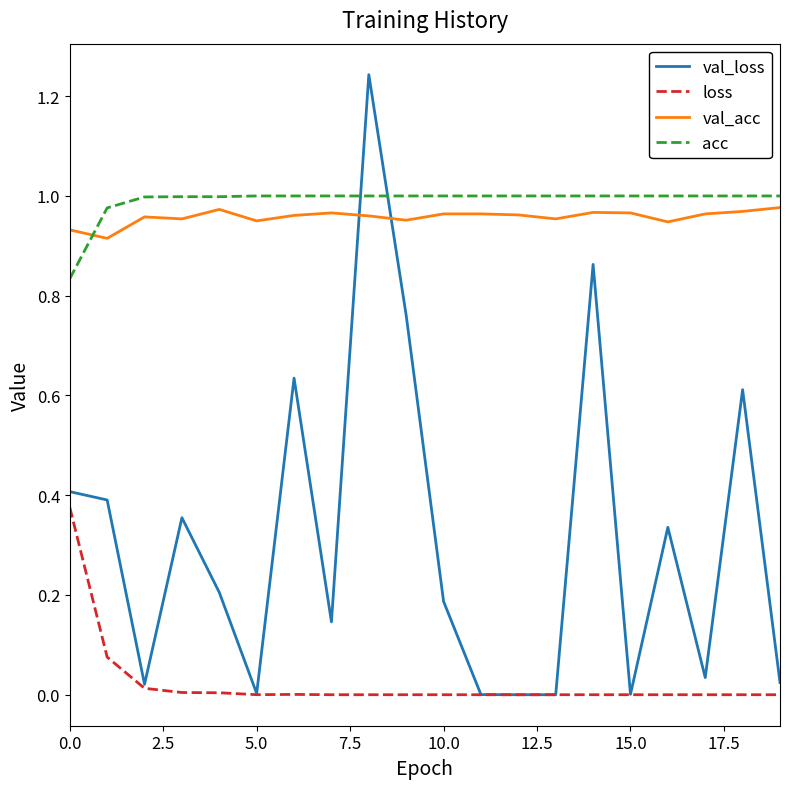

True or false: loss and acc cross at least once.

False